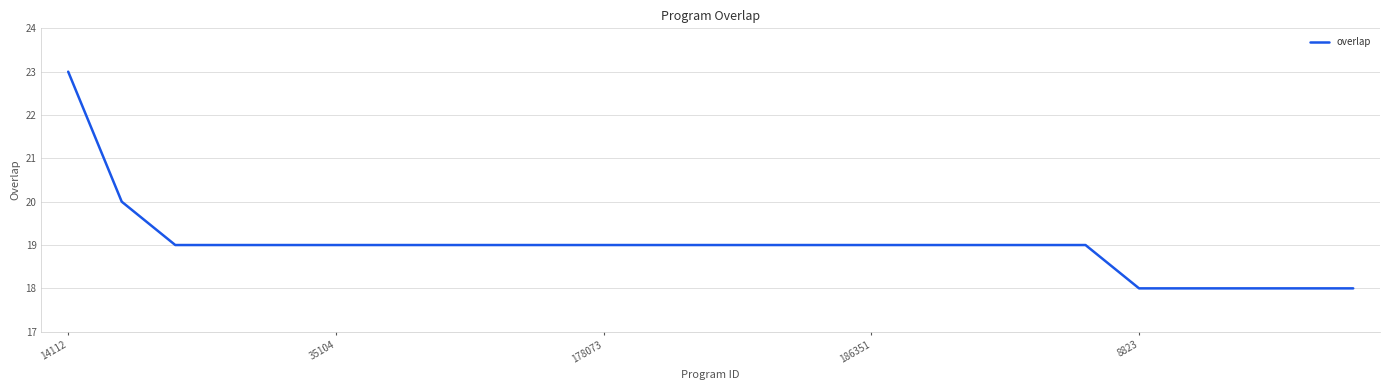

What is the smallest value displayed?

18